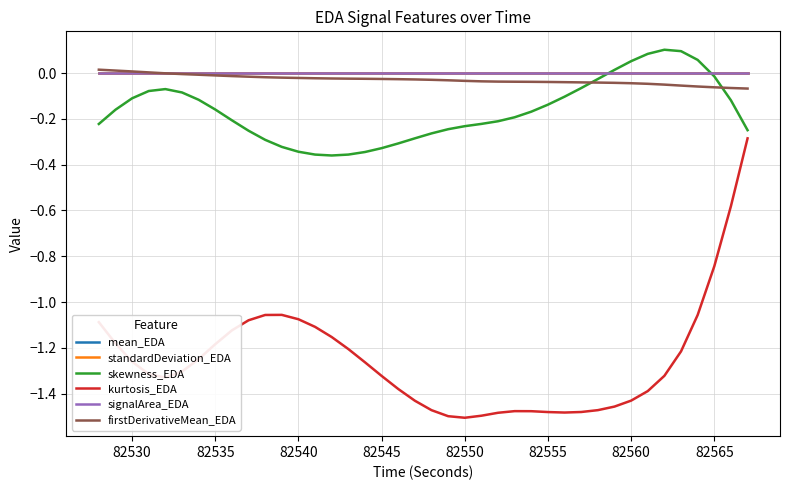

Which series has the widest spread of values?

kurtosis_EDA